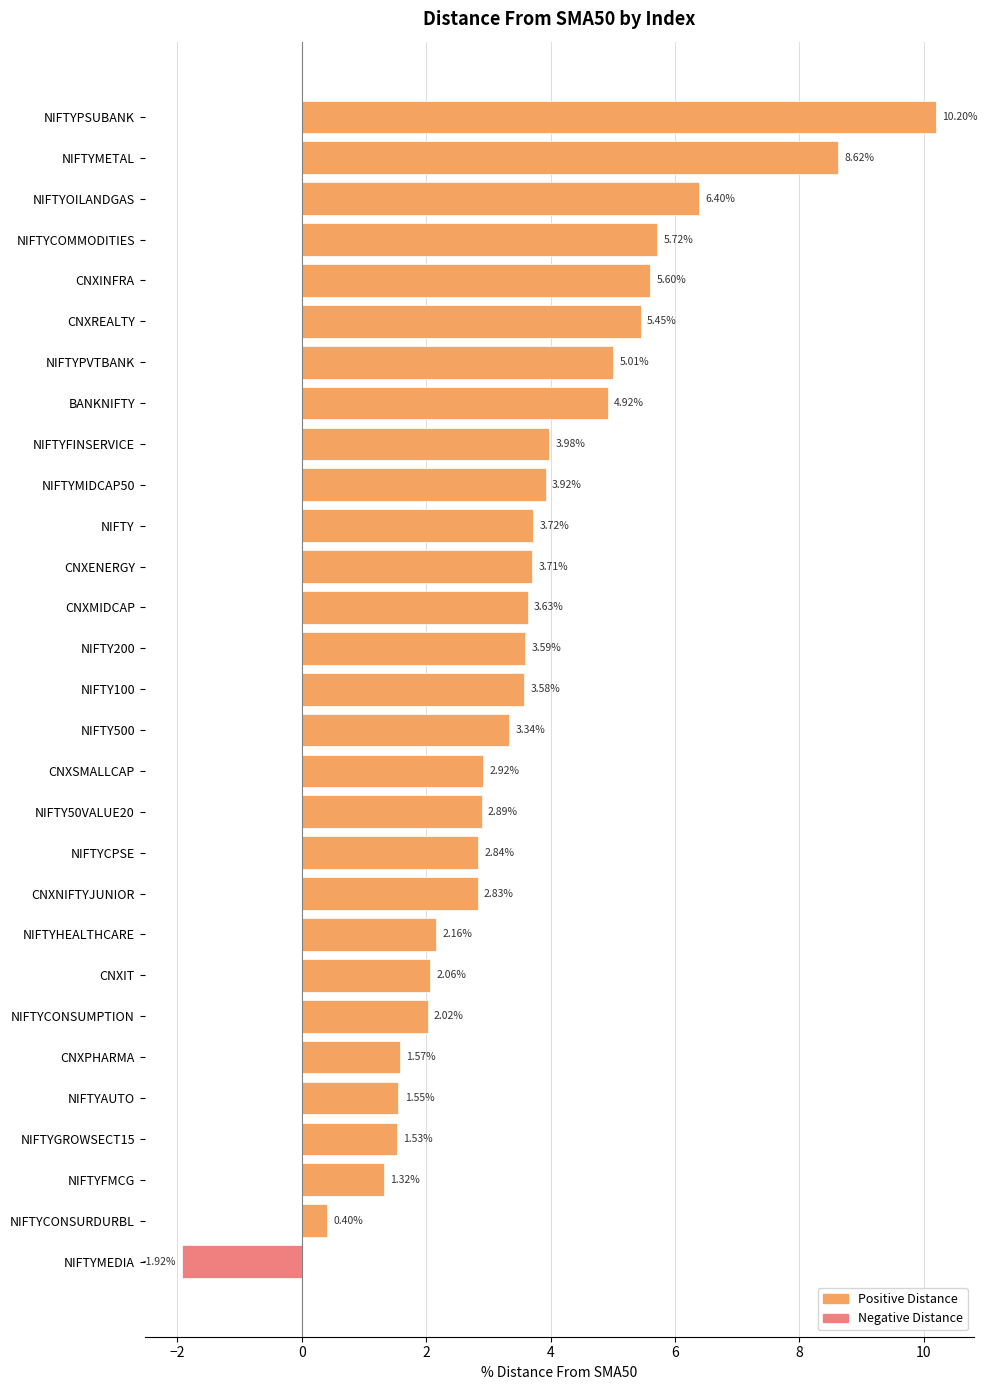

Which label corresponds to the largest value in the chart?

NIFTYPSUBANK